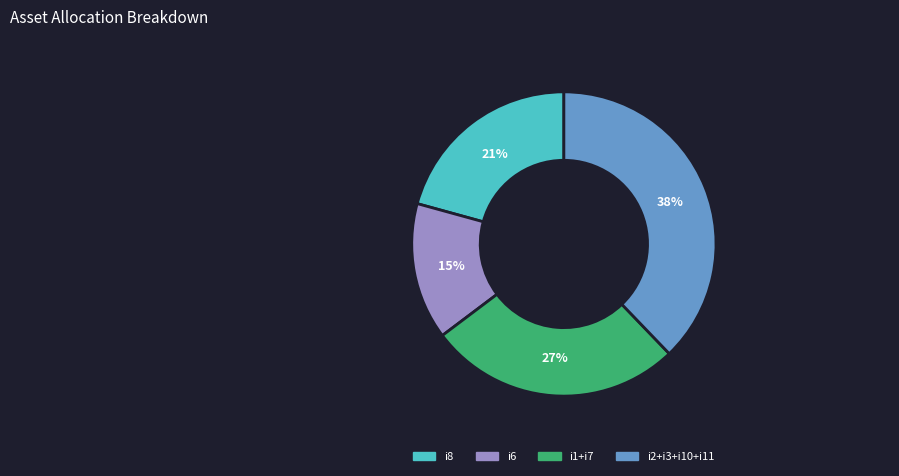

Does i1+i7 represent more than half of the total?

No